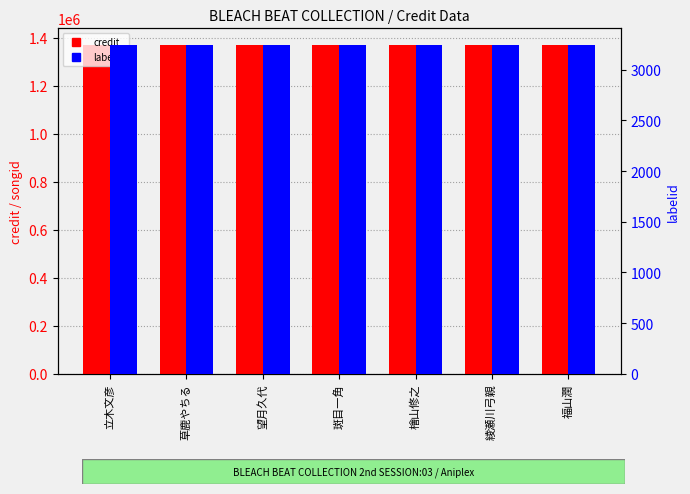

What is the smallest value displayed?

3247